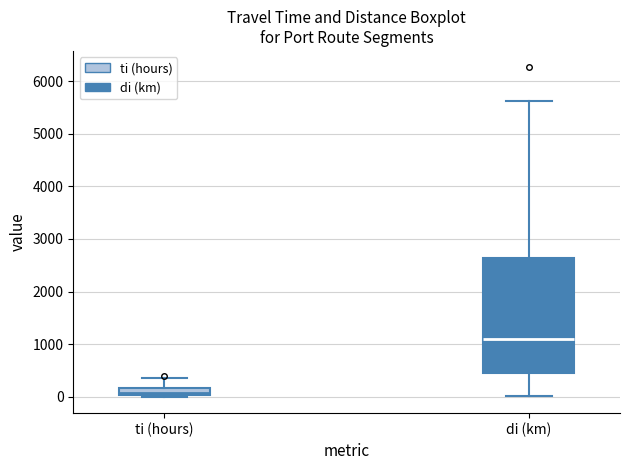

Which box's median line is the lowest?

ti (hours)